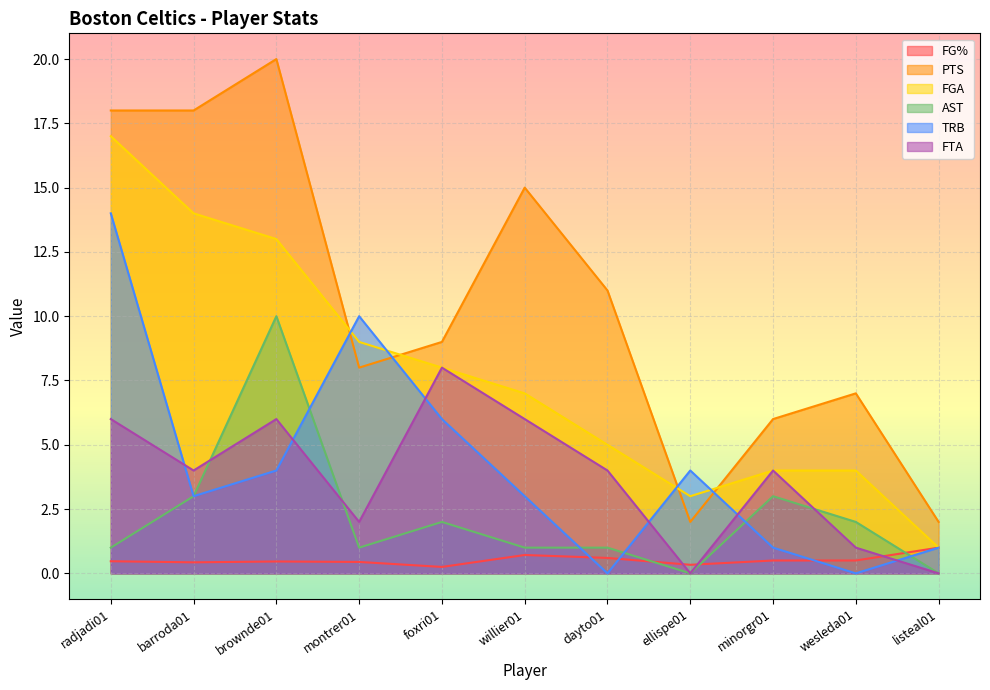

Which series has the largest range (max minus min)?

PTS